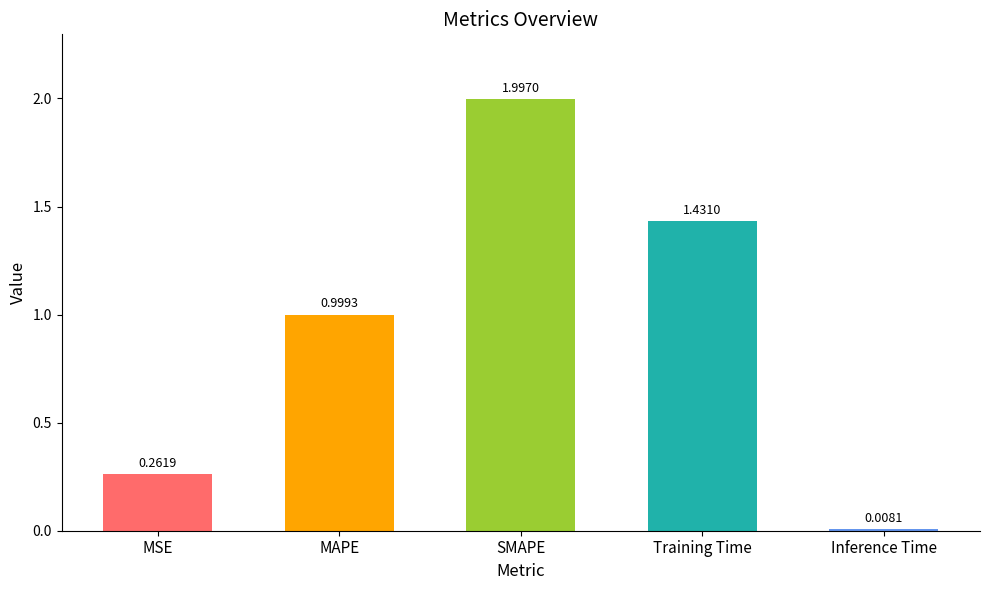

What is the sum of all values?

4.7